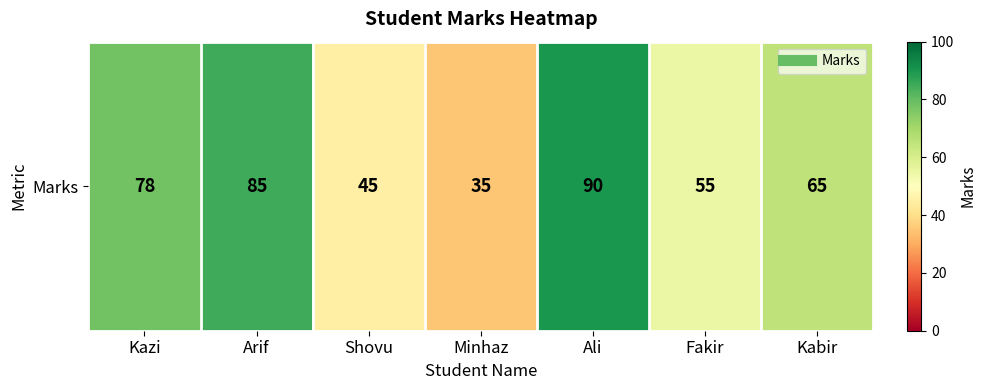

Reading right to left, extract all data points from this chart.

65	55	90	35	45	85	78